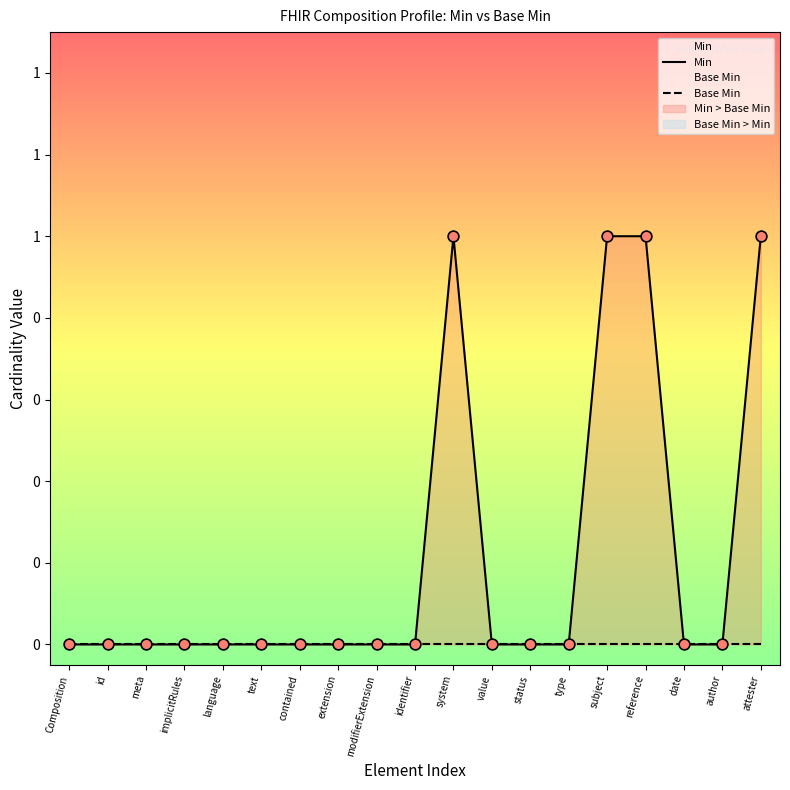

Which series contains the lowest Y value?

Min